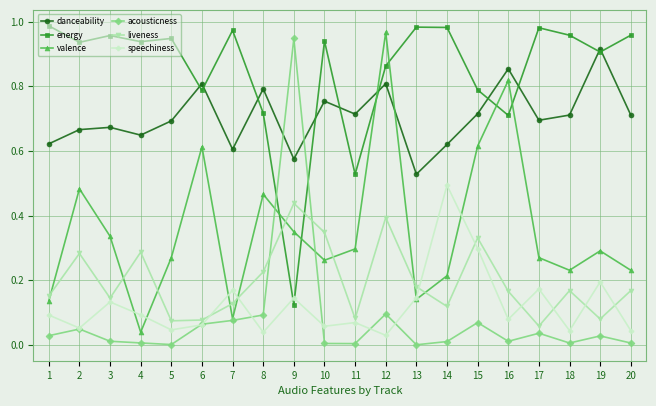

Rank the series by their maximum value, from lowest to highest.

liveness, speechiness, danceability, acousticness, valence, energy